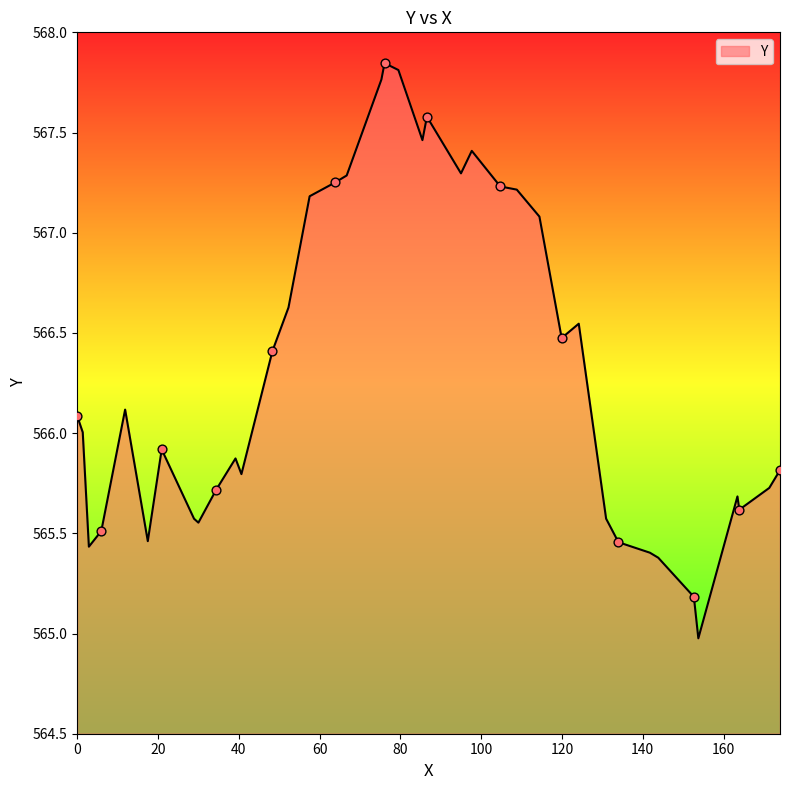

What is the minimum value shown in the chart?

565.0